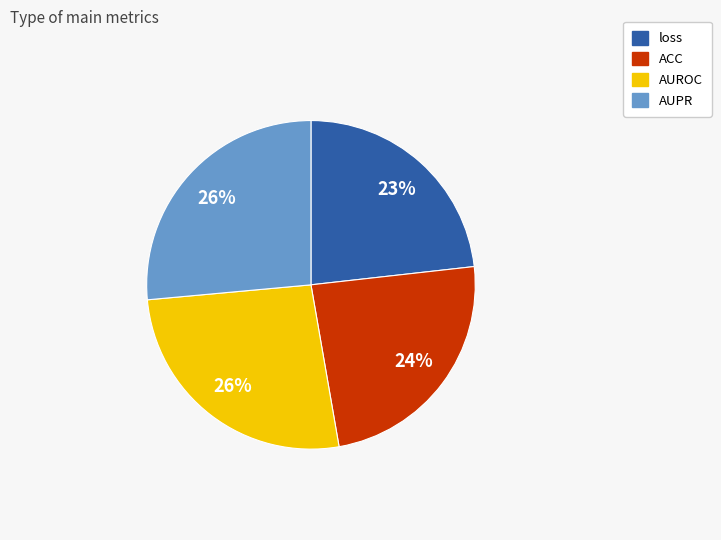

Count the number of slices in the pie.

4